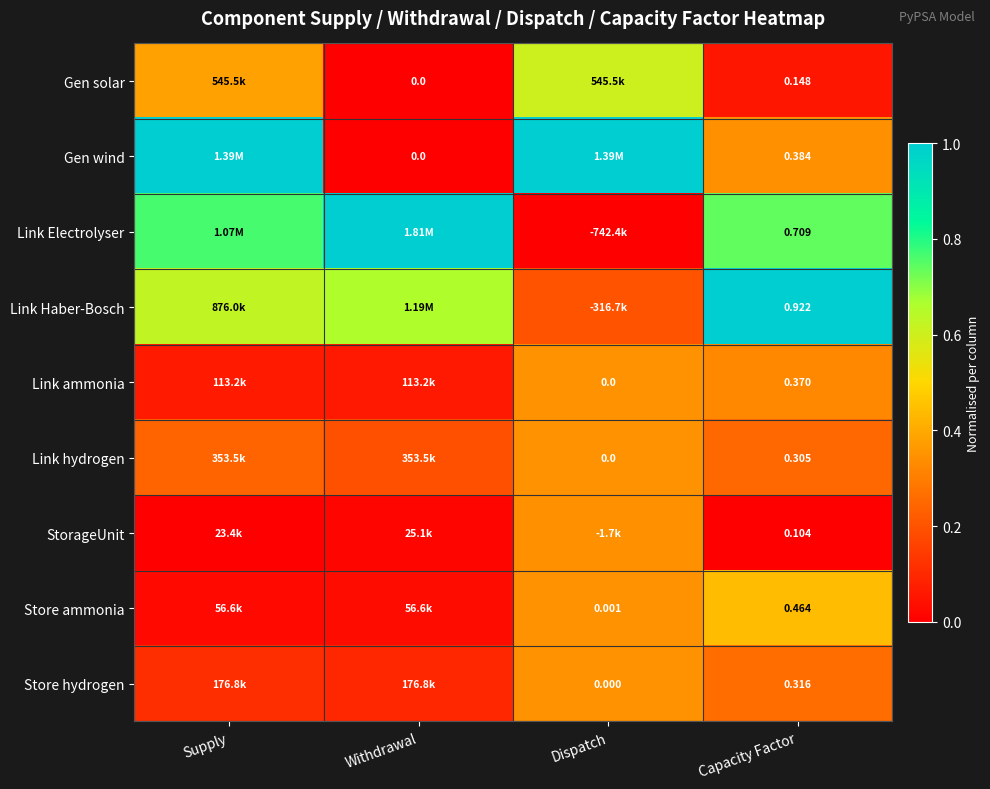

True or false: Store ammonia has a value of 0.3 at Capacity Factor.

False